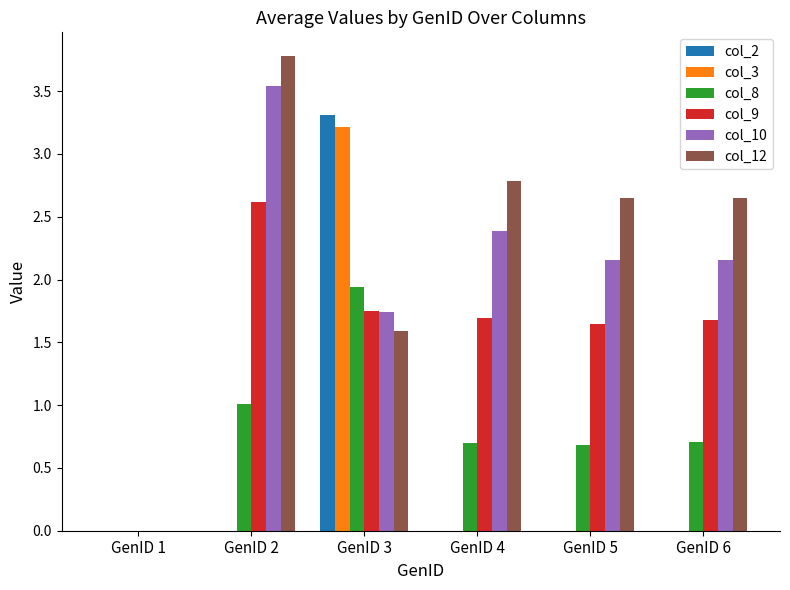

Which series has the largest total across all categories?

col_12